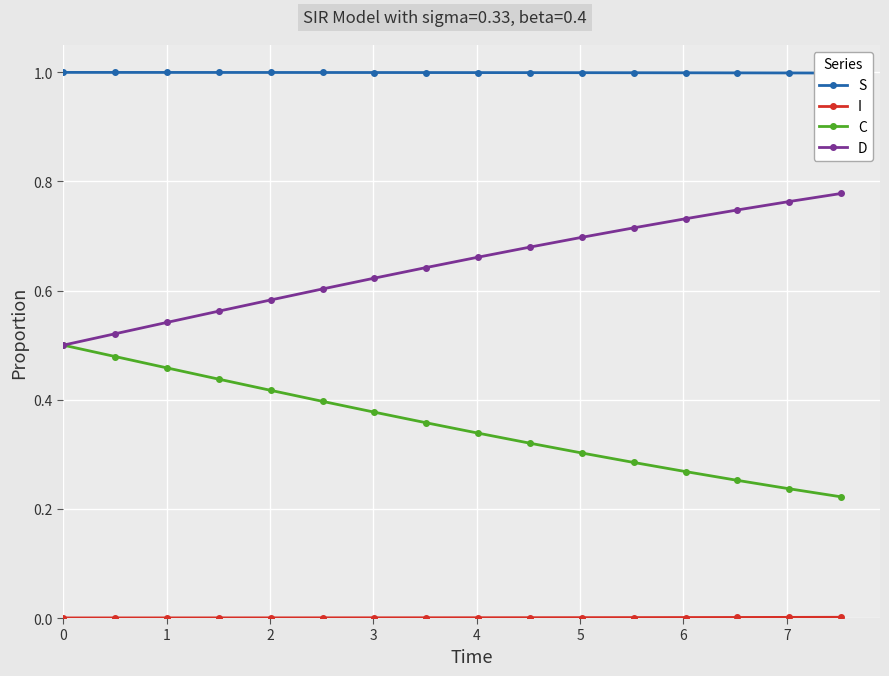

True or false: D and S intersect in this chart.

False